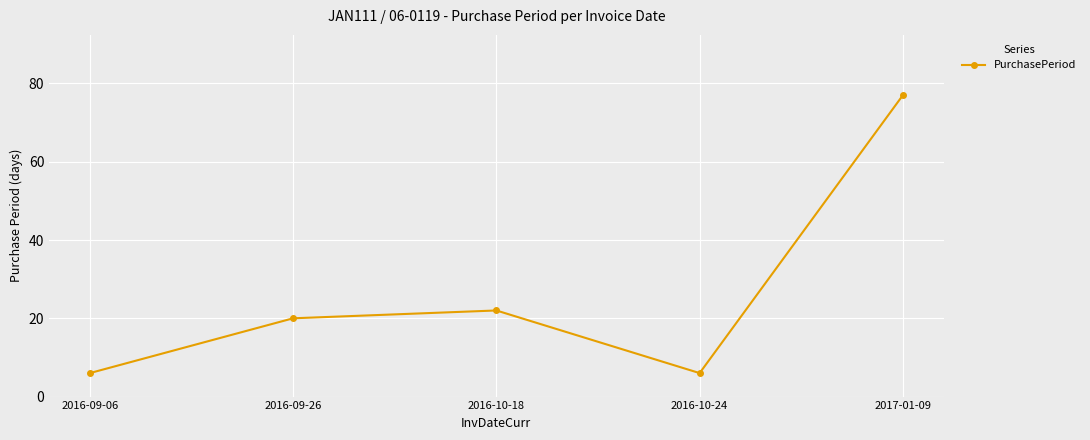

What value does the data have at 2017-01-09, to the nearest 10?

80